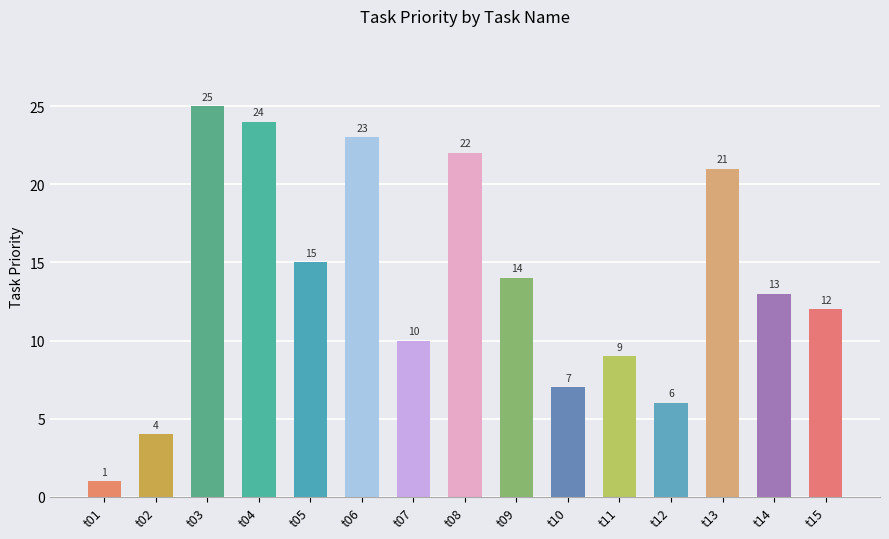

Are the bars grouped side by side (vs. stacked)?

No